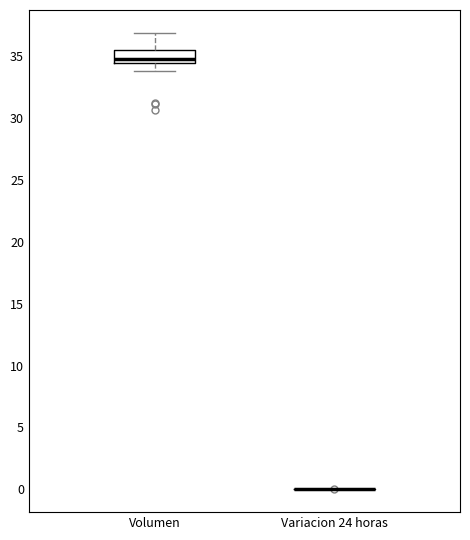

Where is the lower edge of the box for Volumen on the y-axis? The values are not printed on the chart, so give them approximately, as read against the axis.

34.5